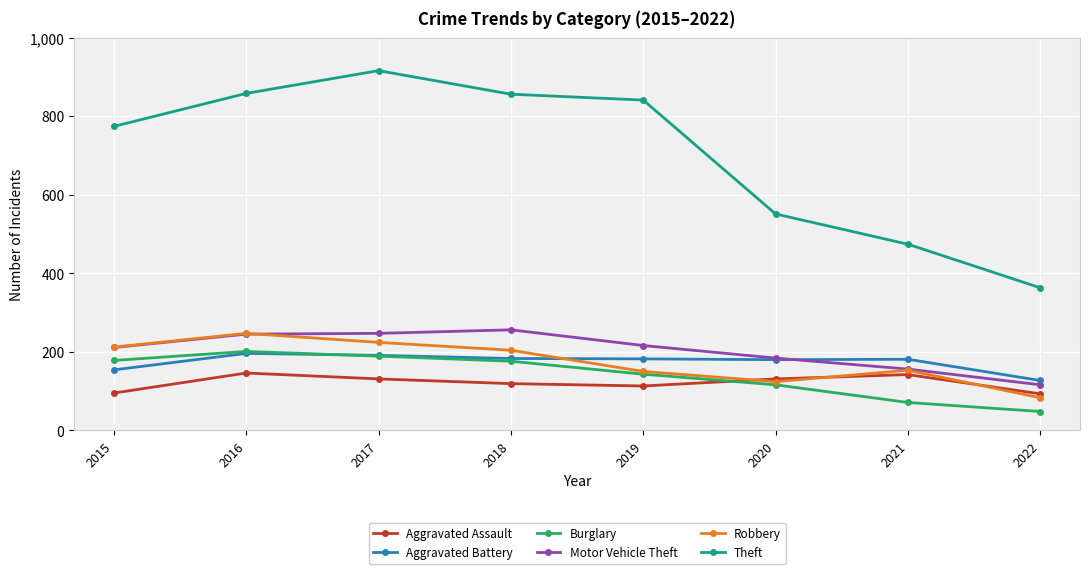

Which label corresponds to the smallest value in the chart?

2022